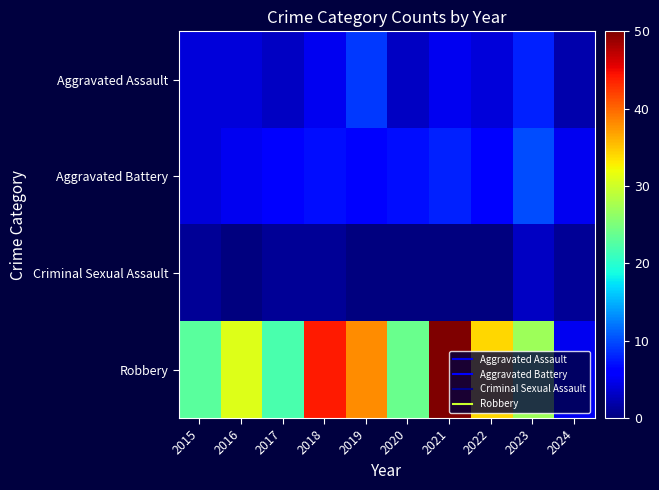

Reading left to right, list all the values displayed in this chart.

Aggravated Assault: 2015=4	2016=4	2017=3	2018=5	2019=9	2020=3	2021=5	2022=4	2023=8	2024=2
Aggravated Battery: 2015=4	2016=5	2017=6	2018=7	2019=6	2020=7	2021=8	2022=6	2023=10	2024=5
Criminal Sexual Assault: 2015=1	2016=0	2017=1	2018=1	2019=0	2020=0	2021=0	2022=0	2023=3	2024=1
Robbery: 2015=23	2016=31	2017=22	2018=44	2019=38	2020=24	2021=50	2022=34	2023=27	2024=5